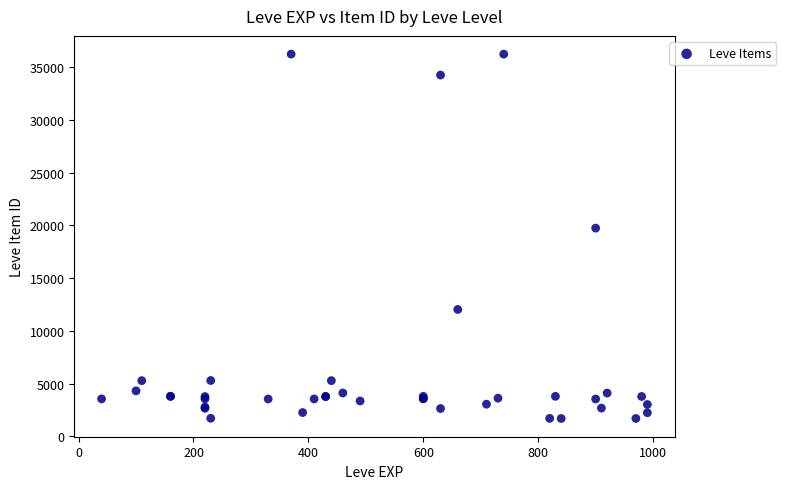

What Y value in the scatter plot is closest to 18967?

19744